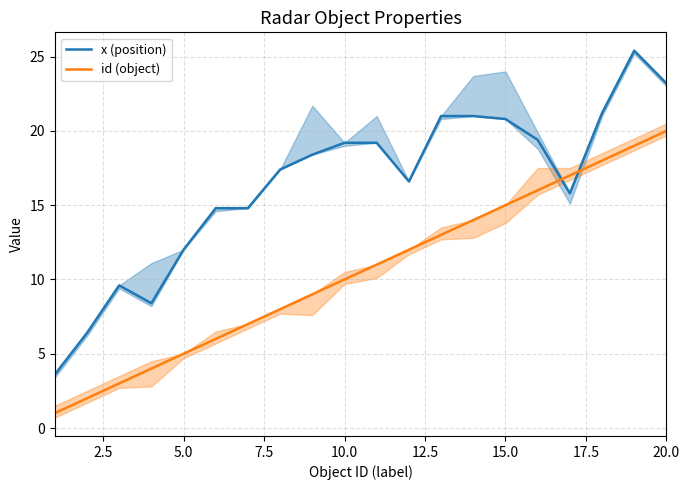

What is the difference between the maximum and minimum values in the x (position) series?

21.8